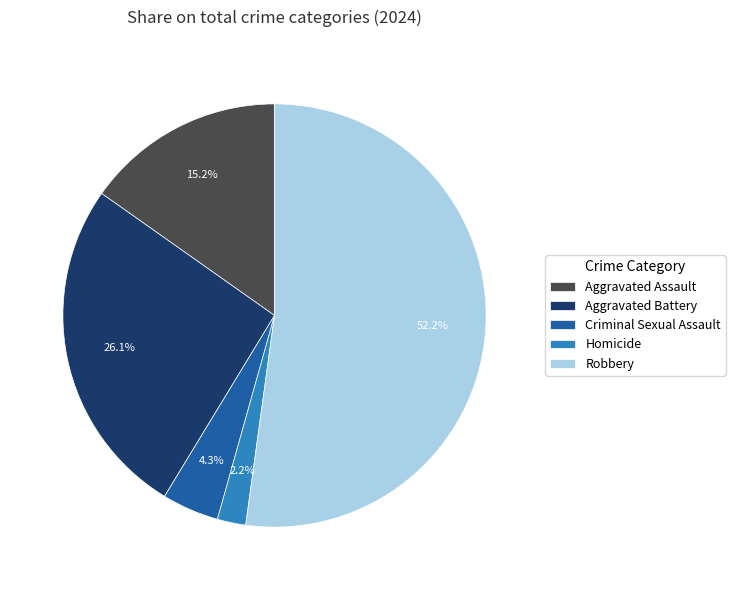

Which category has the biggest portion of the pie?

Robbery